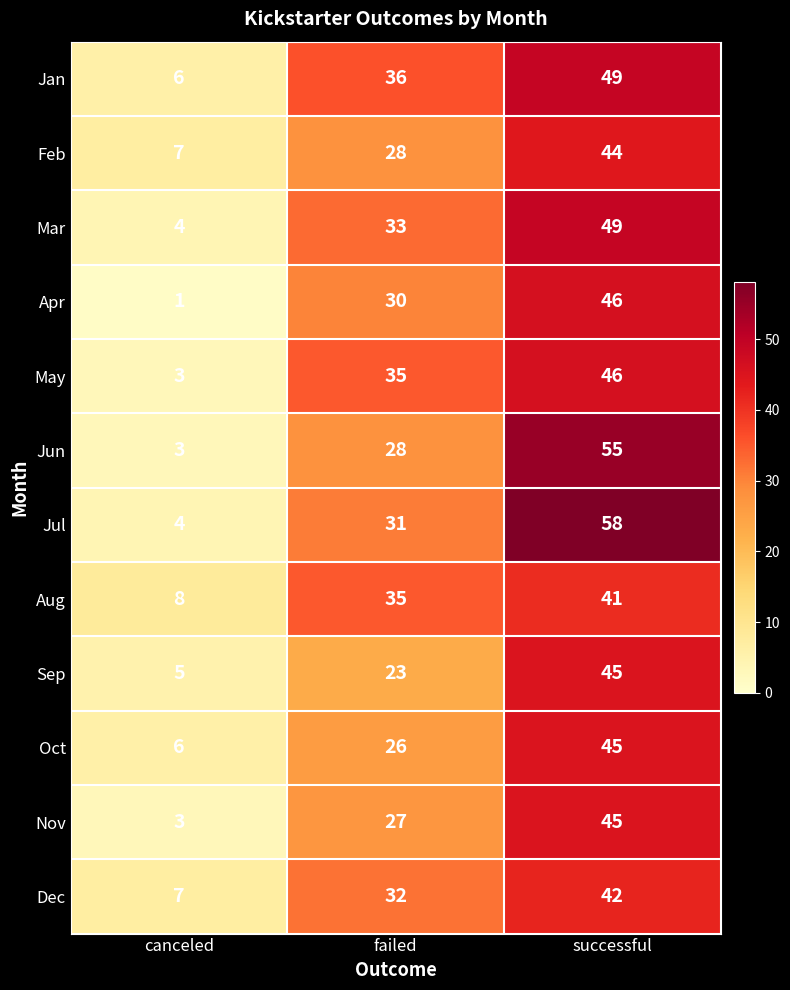

At which category is the sum across all series the highest?

successful